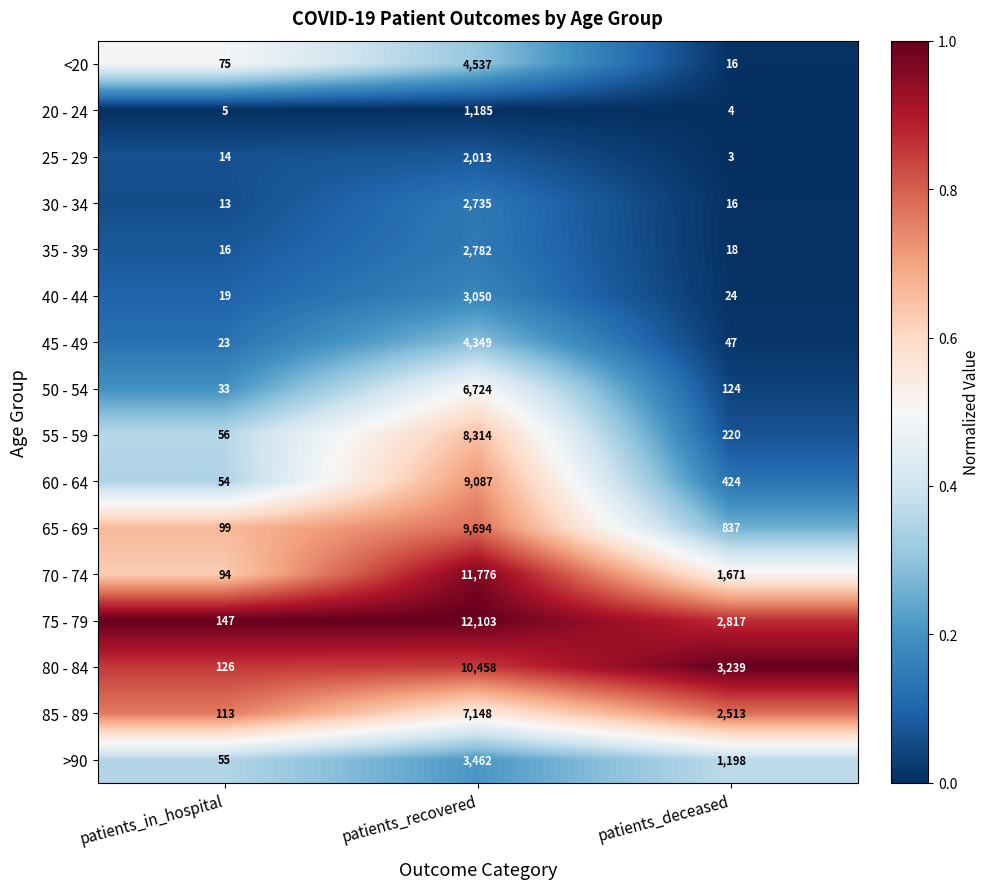

What is the spread (max minus min) of values at patients_recovered?

10918